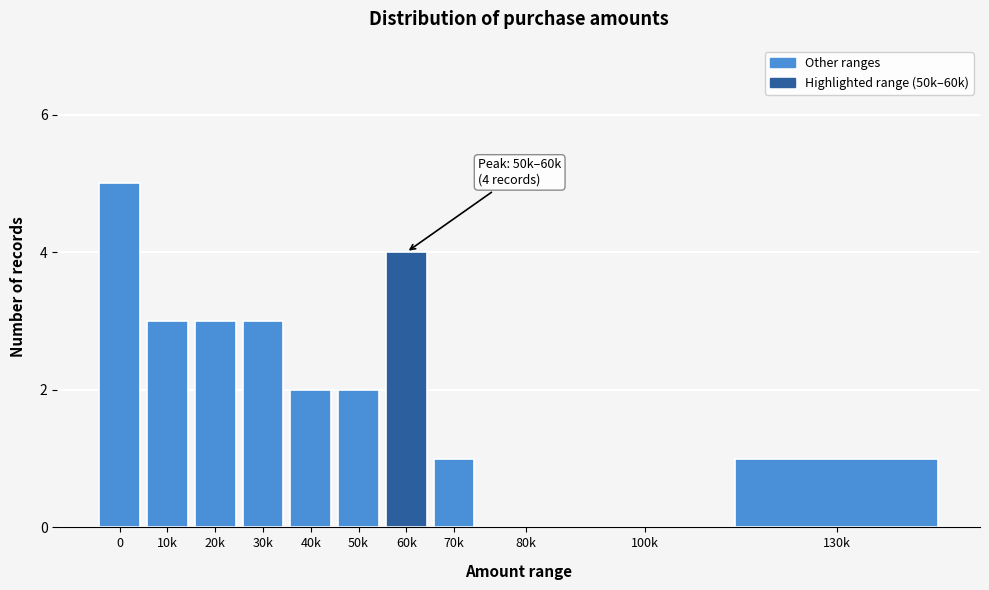

Reading left to right, extract all data points from this chart.

0=5	10k=3	20k=3	30k=3	40k=2	50k=2	60k=4	70k=1	80k=0	100k=0	130k=1